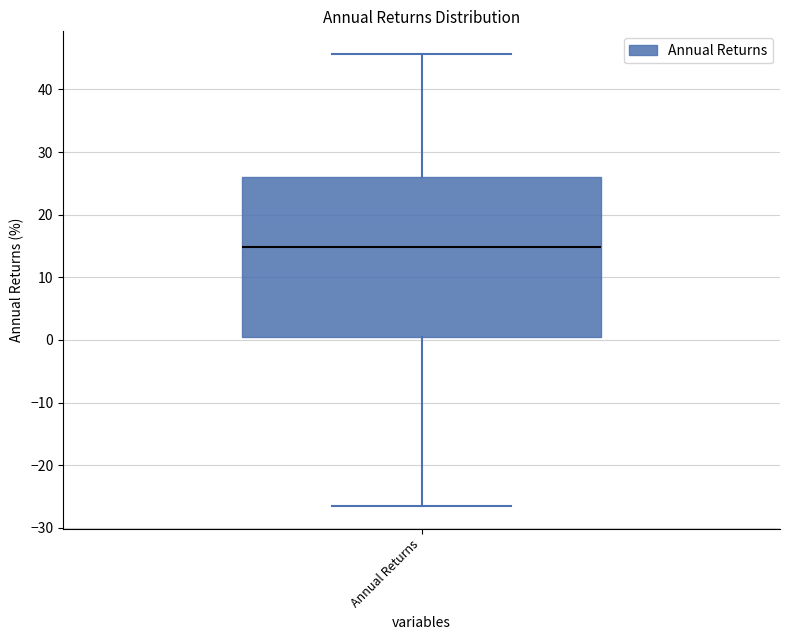

Where does the lower whisker of the box for Annual Returns end on the y-axis? The values are not printed on the chart, so give them approximately, as read against the axis.

-27